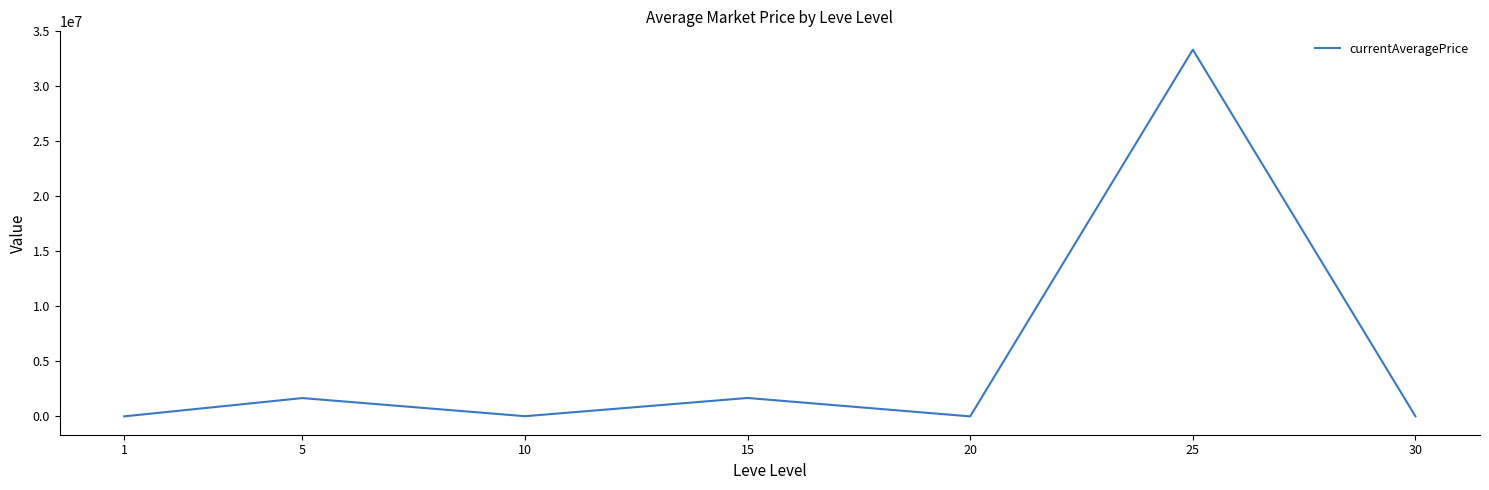

What is the sum of all values?

36744454.1